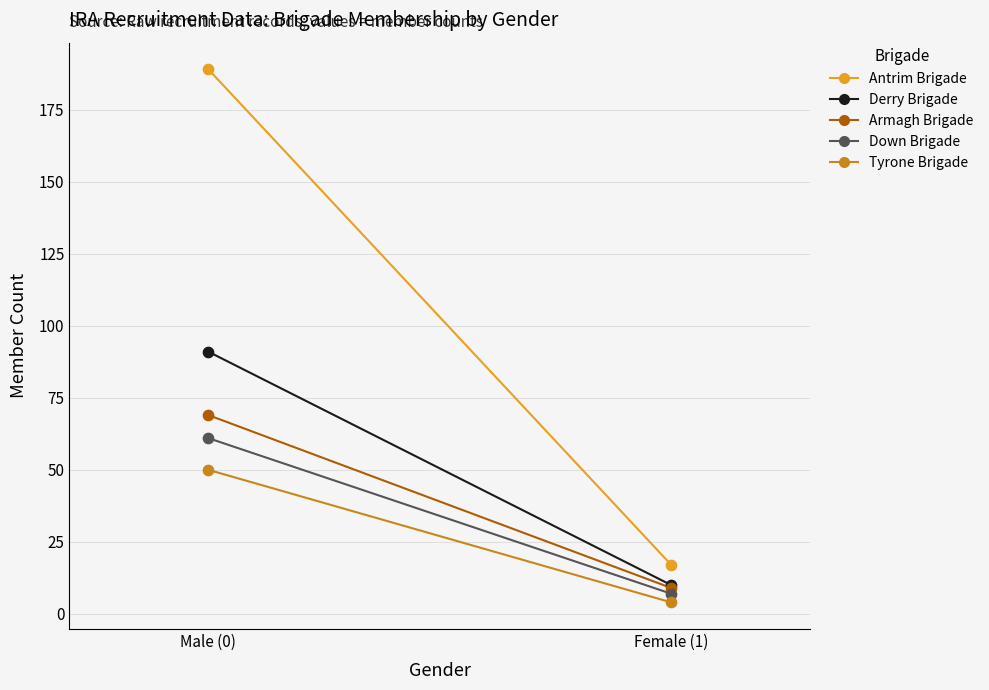

Which series contains the lowest Y value?

Tyrone Brigade